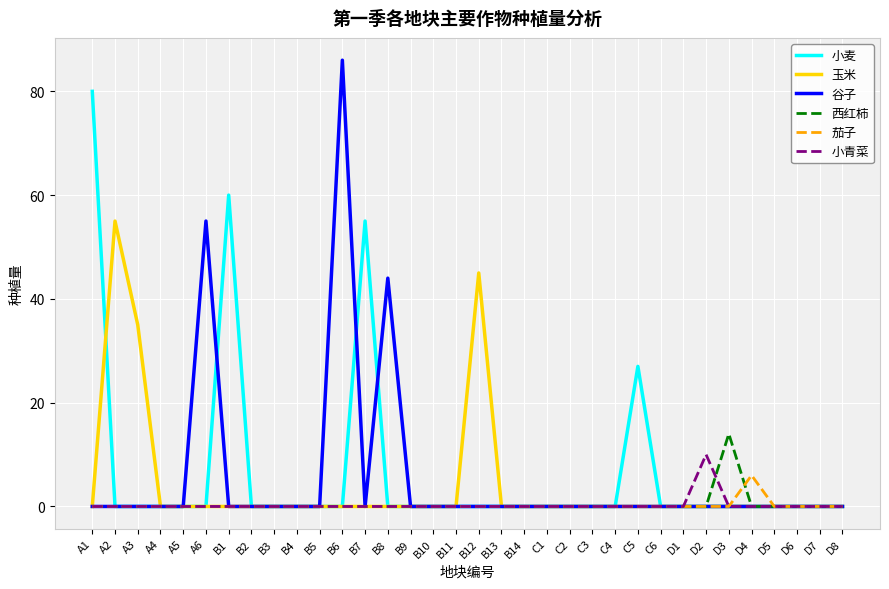

Between A3 and C3, which series saw the biggest shift?

玉米